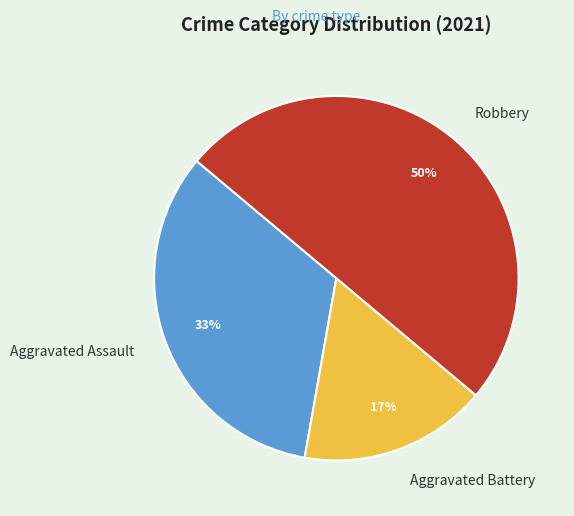

What is the largest slice in the pie chart?

Robbery